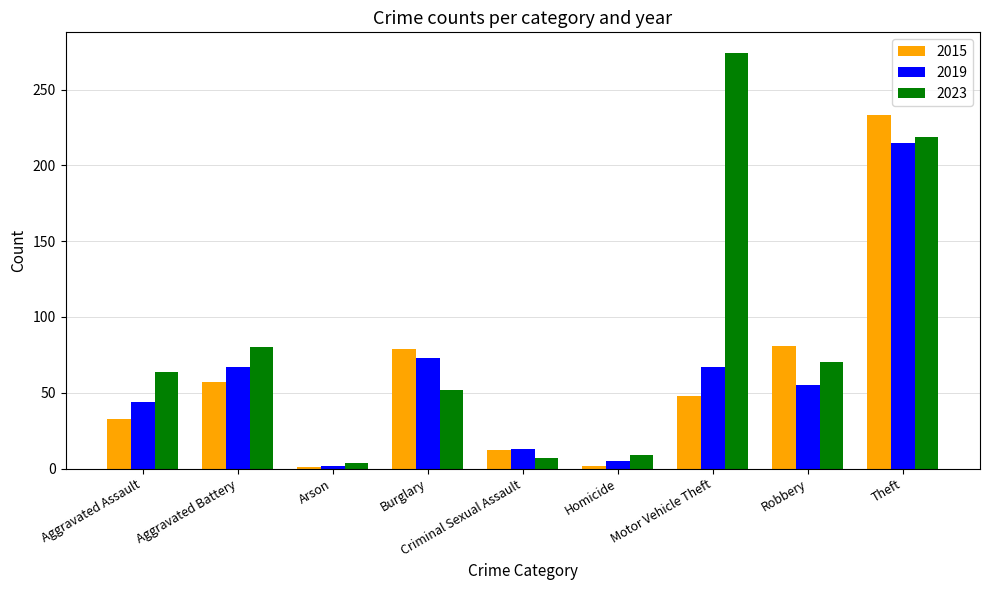

What is the sum of the 2019 values at Burglary and Motor Vehicle Theft?

140